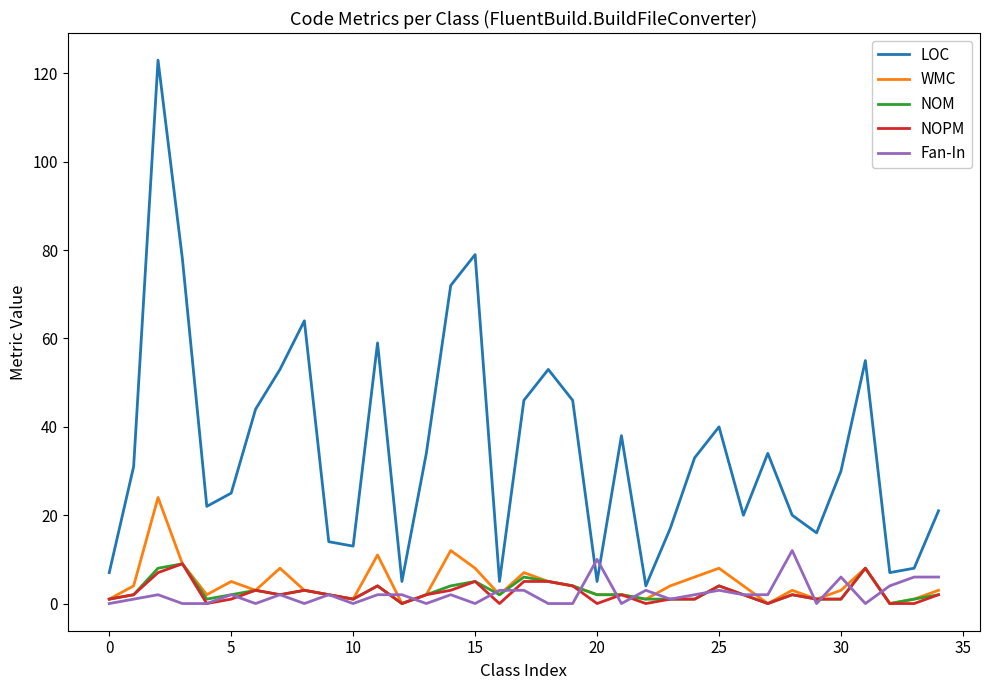

Count the NOPM values in the range 1 to 4.

21